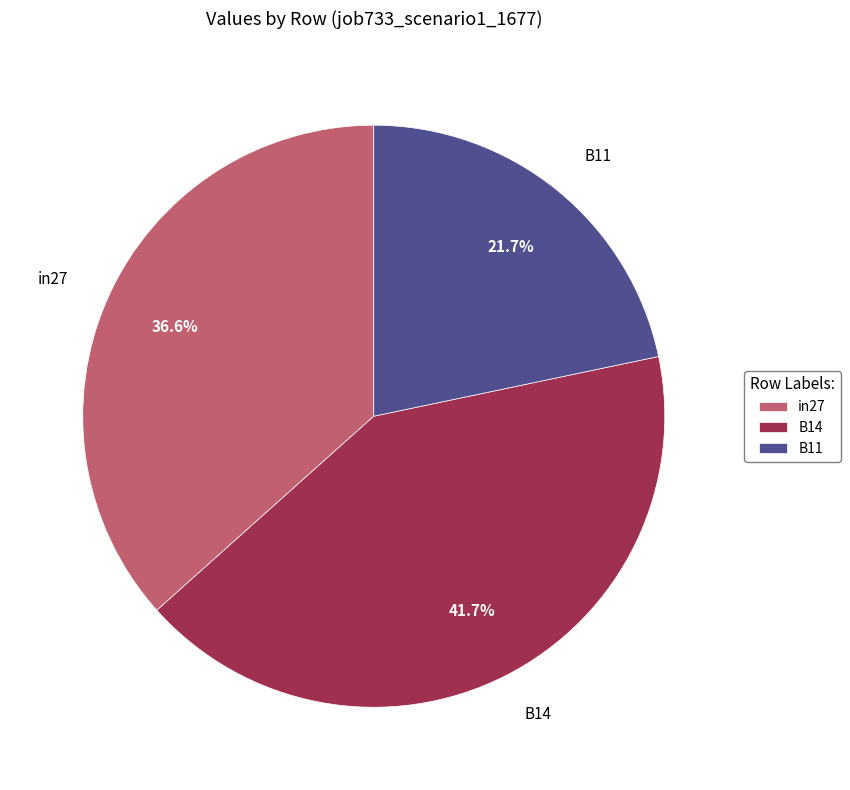

How many slices are in this pie chart?

3